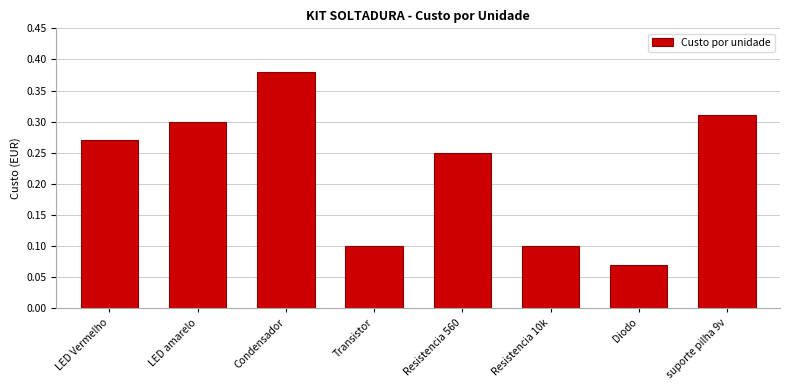

Which category has the highest value across all series?

Condensador